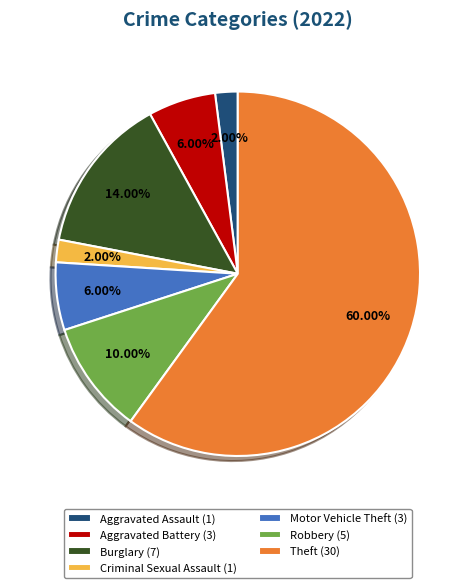

The Burglary slice represents 25% of the pie. True or false?

False